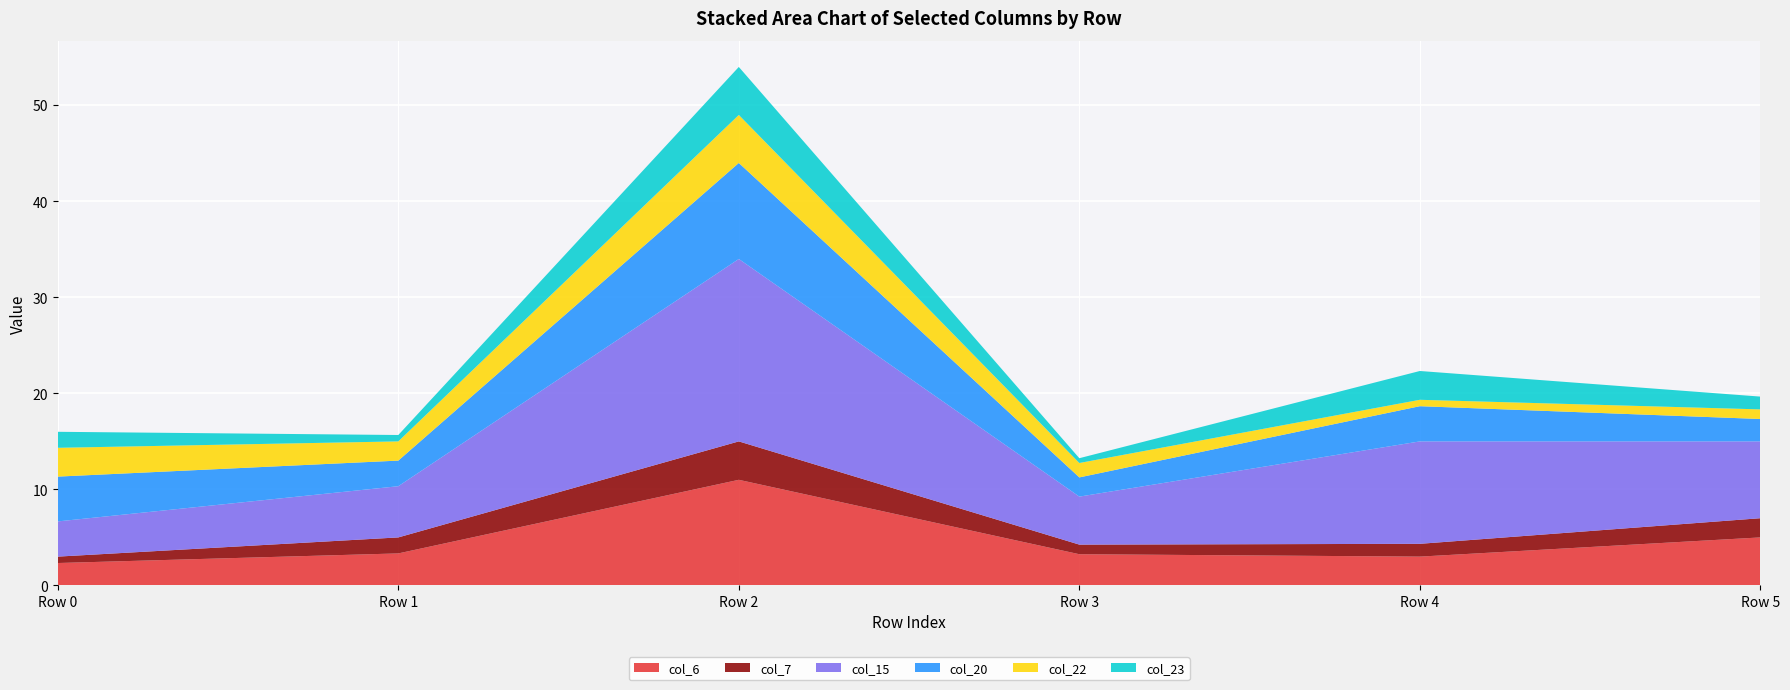

Reading left to right, list all the values displayed in this chart.

col_6: 2.3	3.3	11.0	3.2	3.0	5.0
col_7: 0.7	1.7	4.0	1.0	1.3	2.0
col_15: 3.7	5.3	19.0	5.0	10.7	8.0
col_20: 4.7	2.7	10.0	2.0	3.7	2.3
col_22: 3.0	2.0	5.0	1.5	0.7	1.0
col_23: 1.7	0.7	5.0	0.5	3.0	1.3